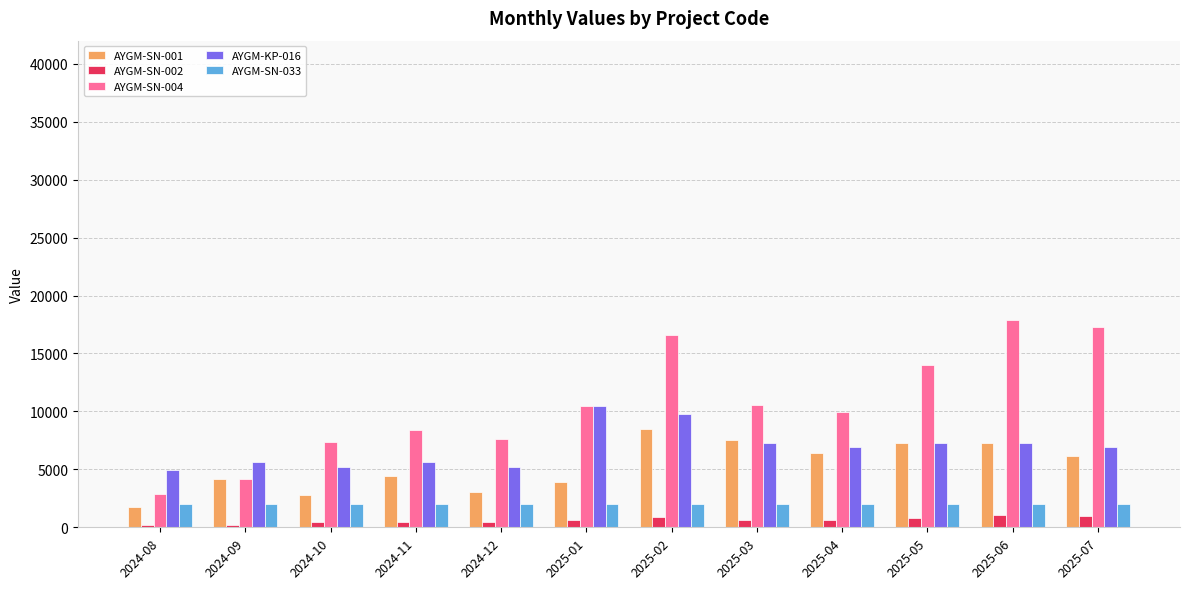

What are all the series names shown in the legend?

AYGM-SN-001, AYGM-SN-002, AYGM-SN-004, AYGM-KP-016, AYGM-SN-033